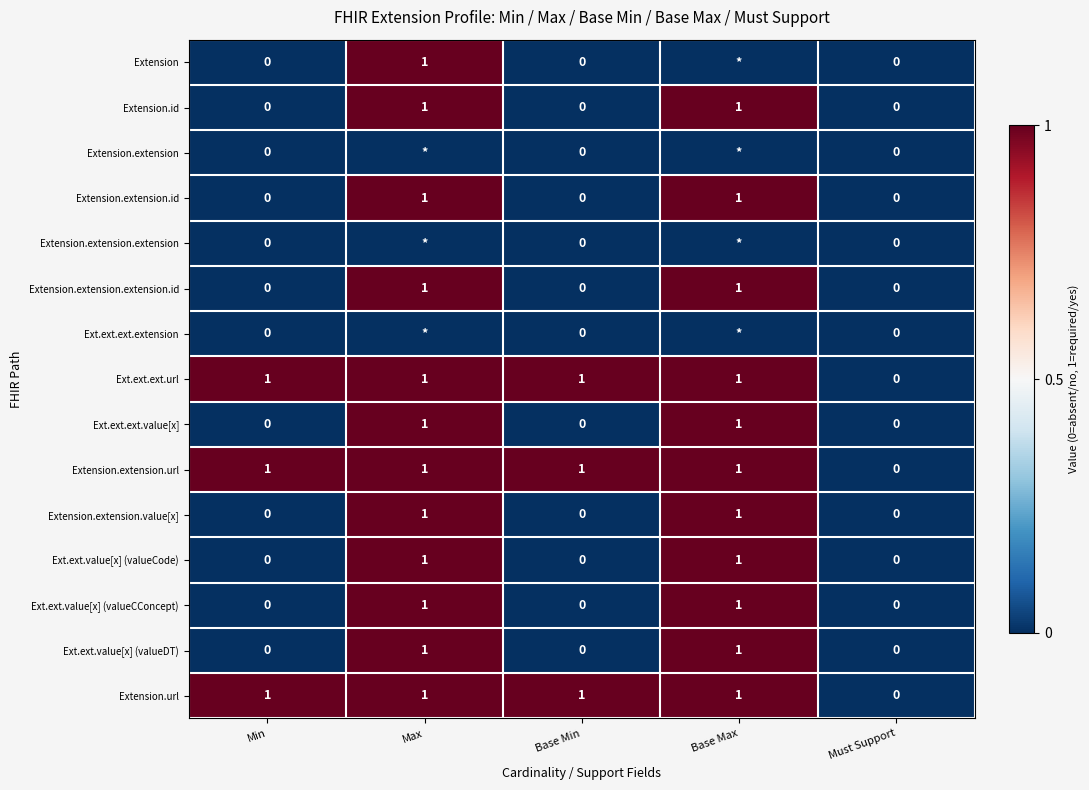

What is the total value across all series at Min?

3